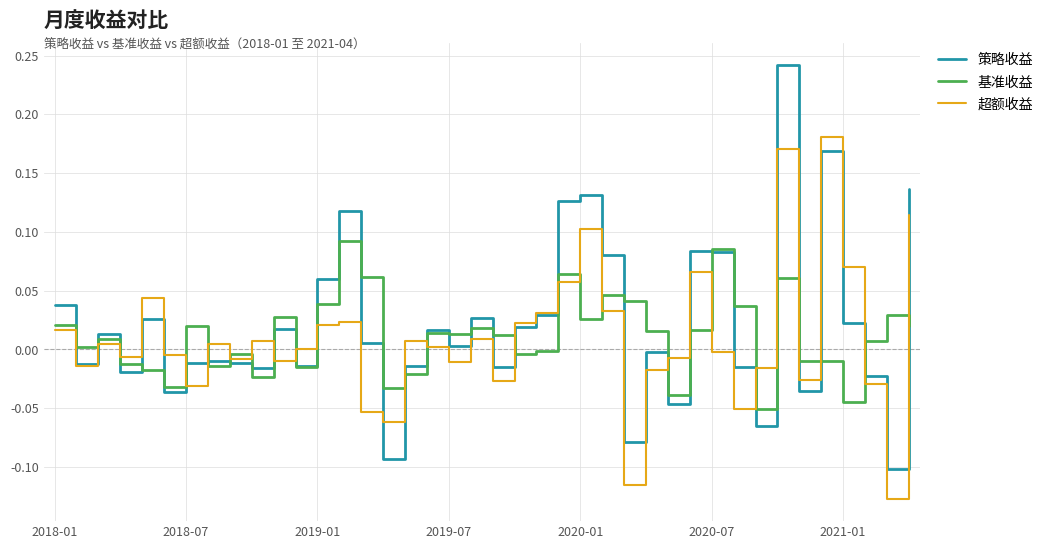

Rank the series by their maximum value, from highest to lowest.

策略收益, 超额收益, 基准收益